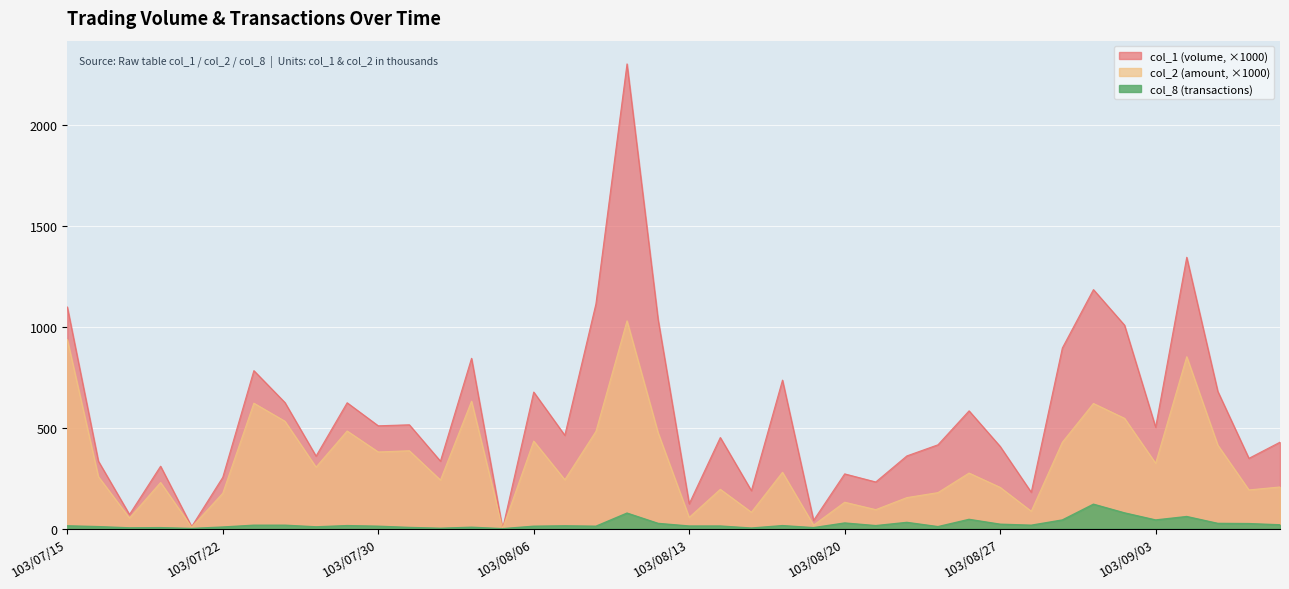

What is the difference between the second highest and minimum values in the col_8 series?

78.0